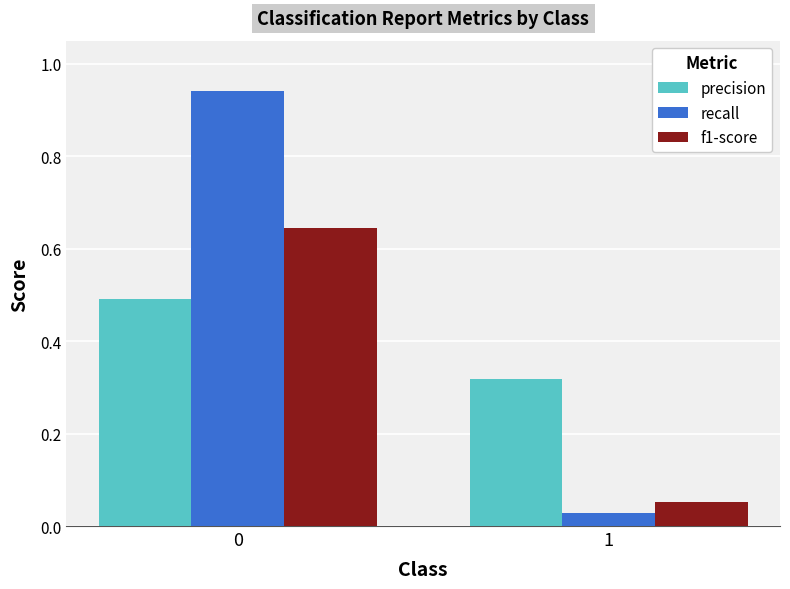

What is the sum of all f1-score values?

0.7